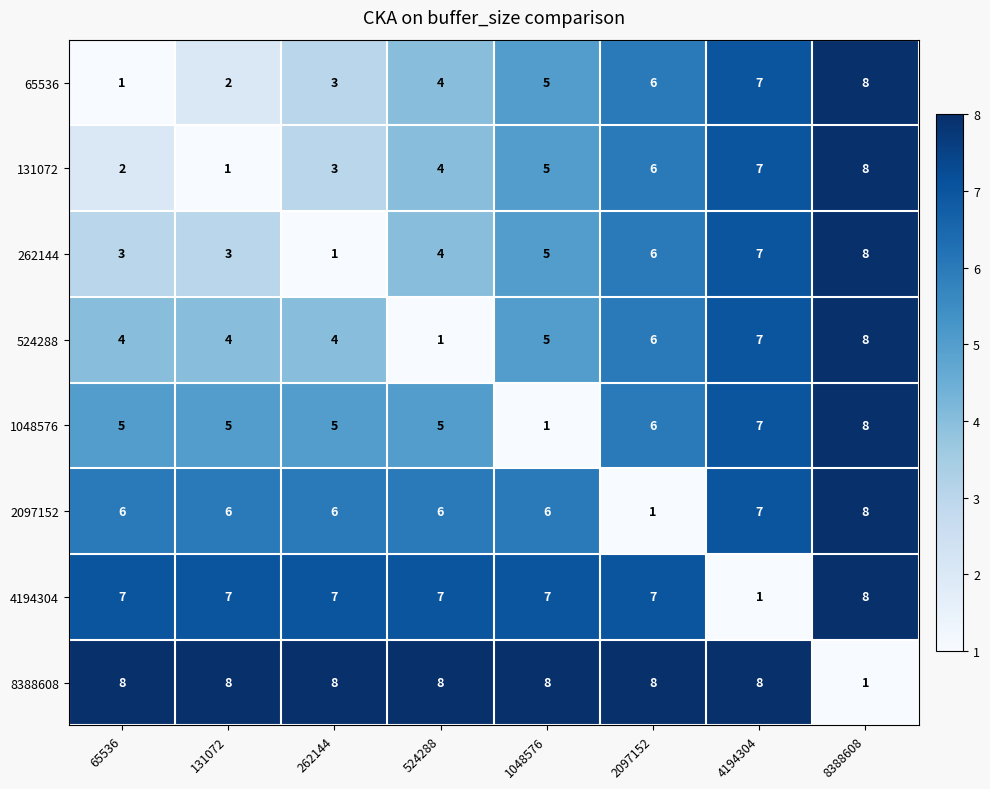

How many distinct data groups are displayed?

8